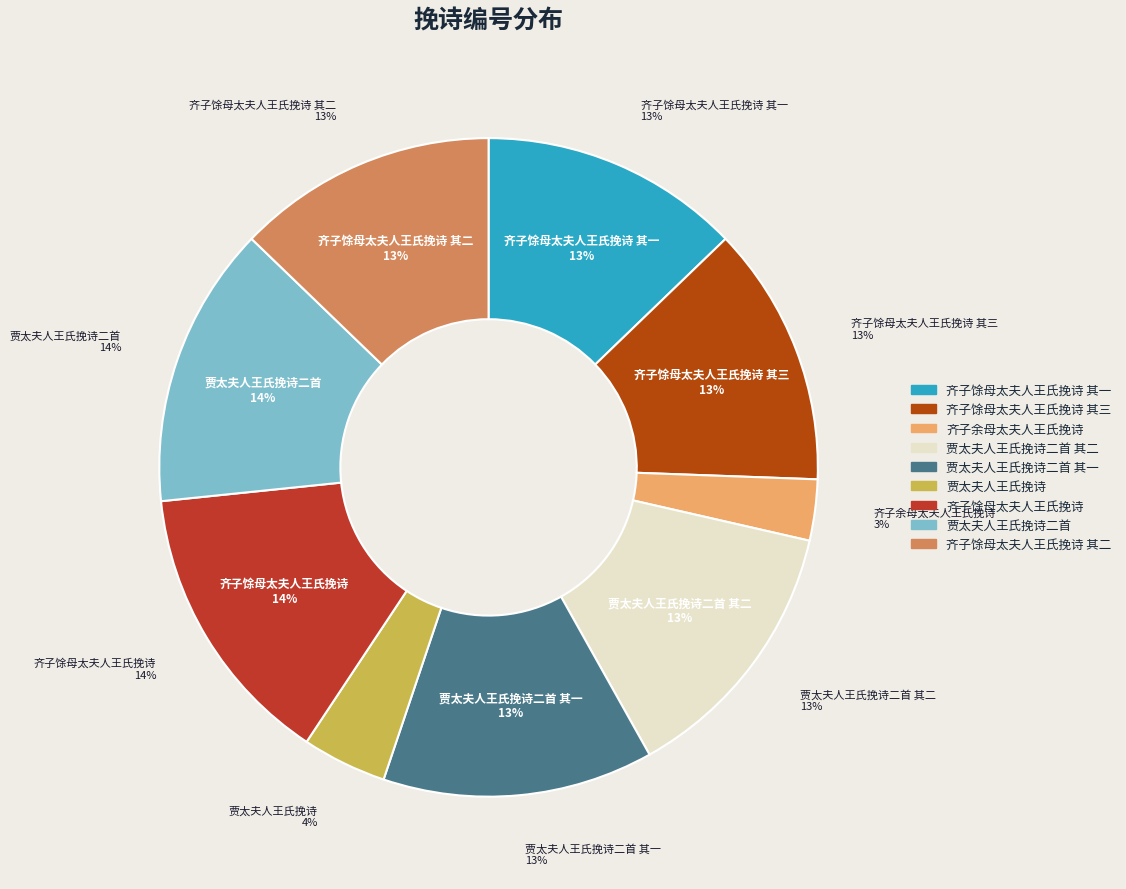

Rank the categories by value from lowest to highest.

齐子余母太夫人王氏挽诗, 贾太夫人王氏挽诗, 齐子馀母太夫人王氏挽诗 其二, 齐子馀母太夫人王氏挽诗 其一, 齐子馀母太夫人王氏挽诗 其三, 贾太夫人王氏挽诗二首 其一, 贾太夫人王氏挽诗二首 其二, 贾太夫人王氏挽诗二首, 齐子馀母太夫人王氏挽诗